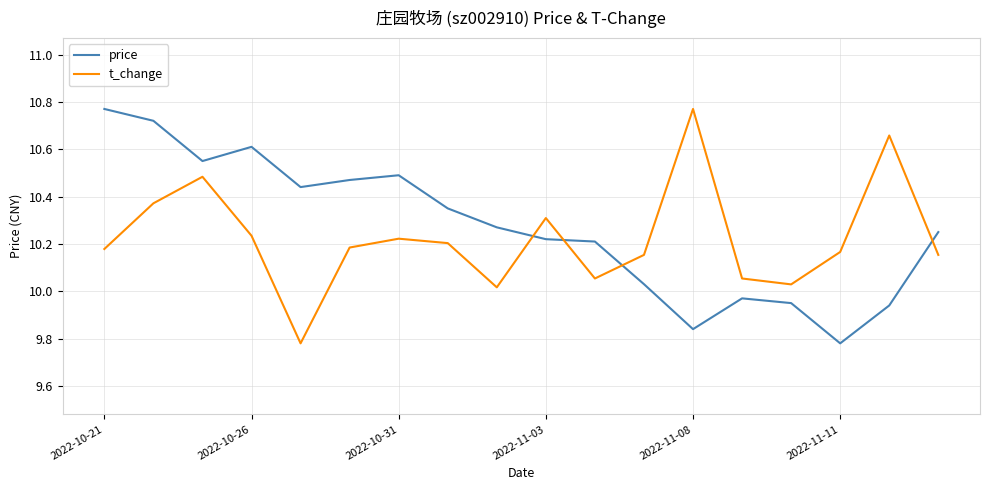

How many times do price and t_change cross each other?

4